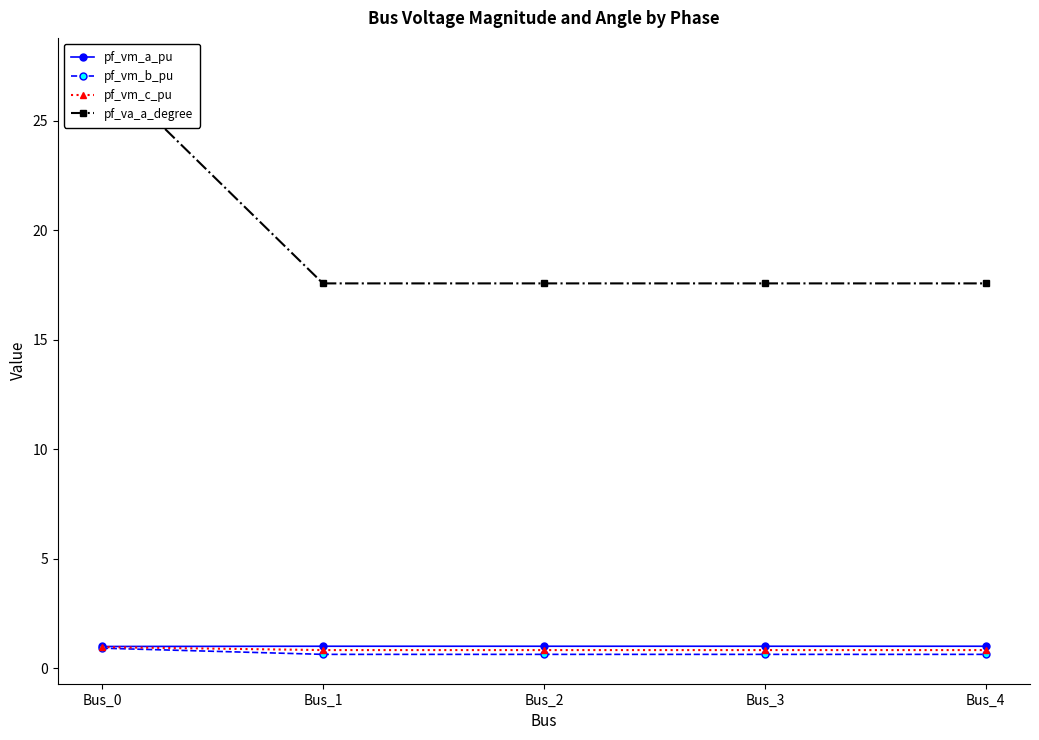

At which label is pf_vm_c_pu closest to 0?

Bus_1